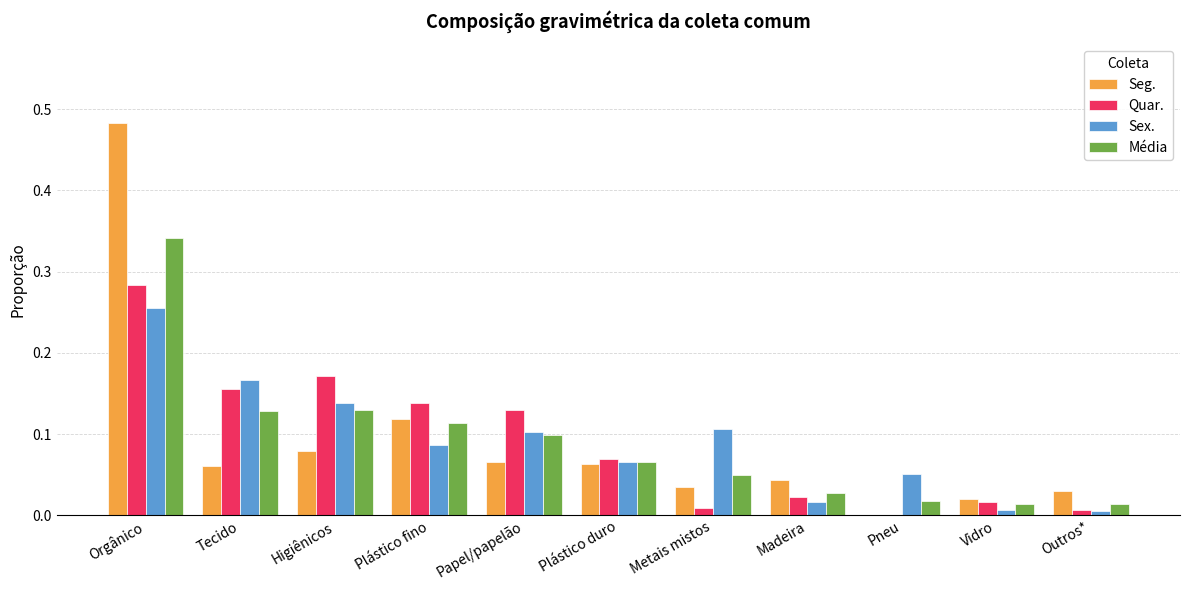

Which category has the highest value in the Média series?

Orgânico